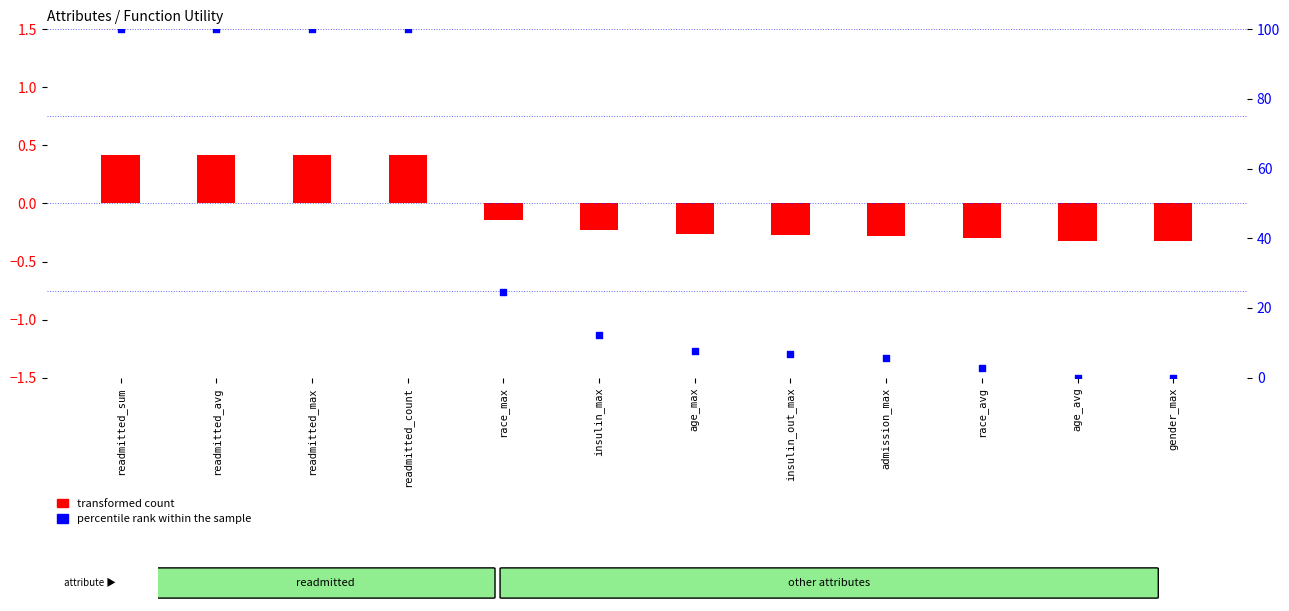

Which series has the widest spread of Y values?

percentile rank within the sample